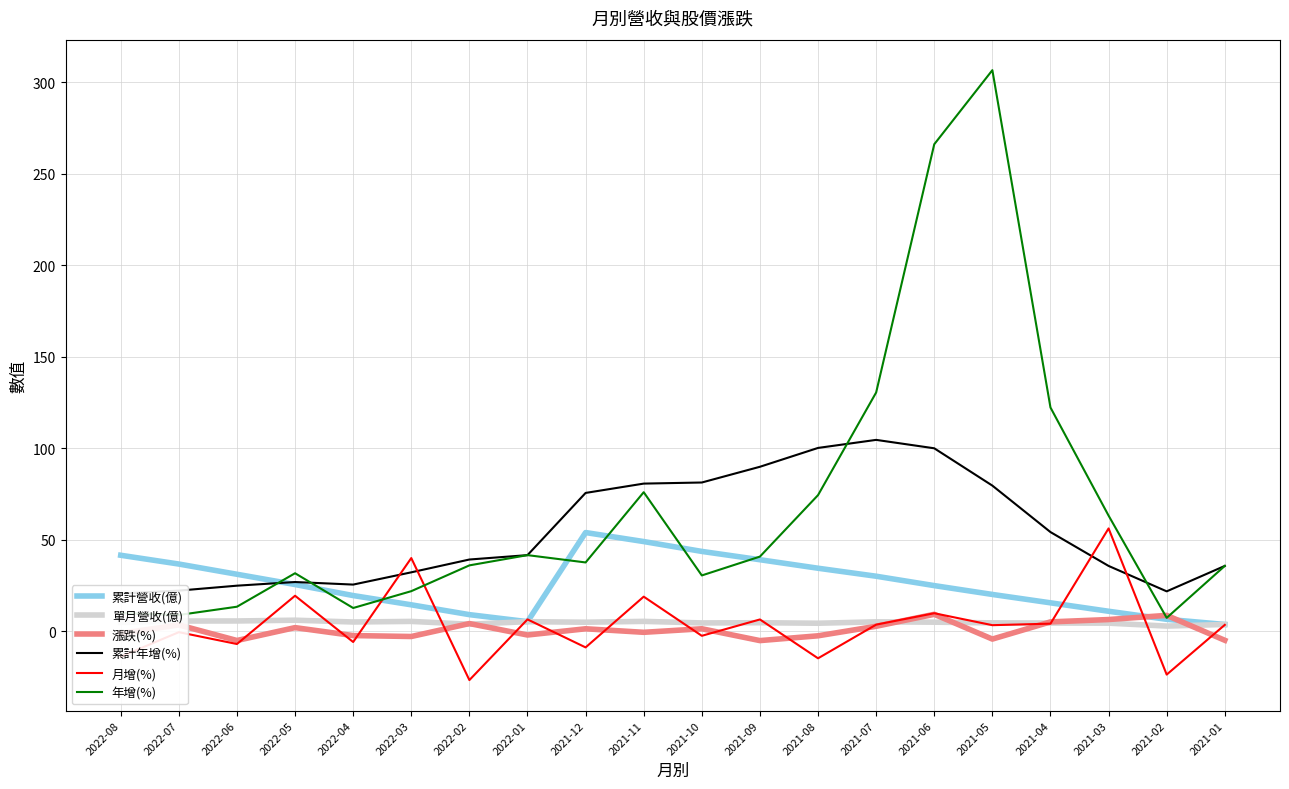

What is the approximate value of 漲跌(%) at 2021-02?

8.7